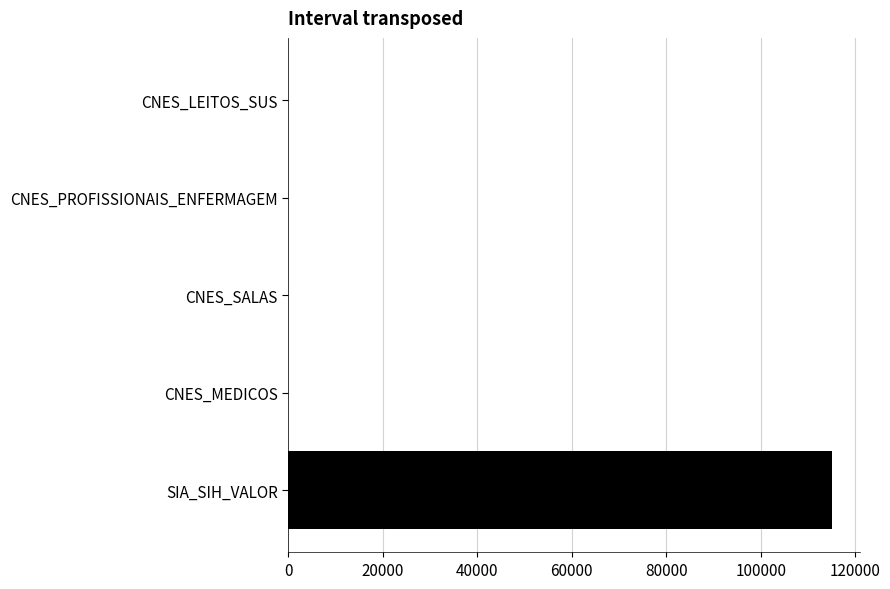

Is it true that the value at SIA_SIH_VALOR is 115124.1?

True